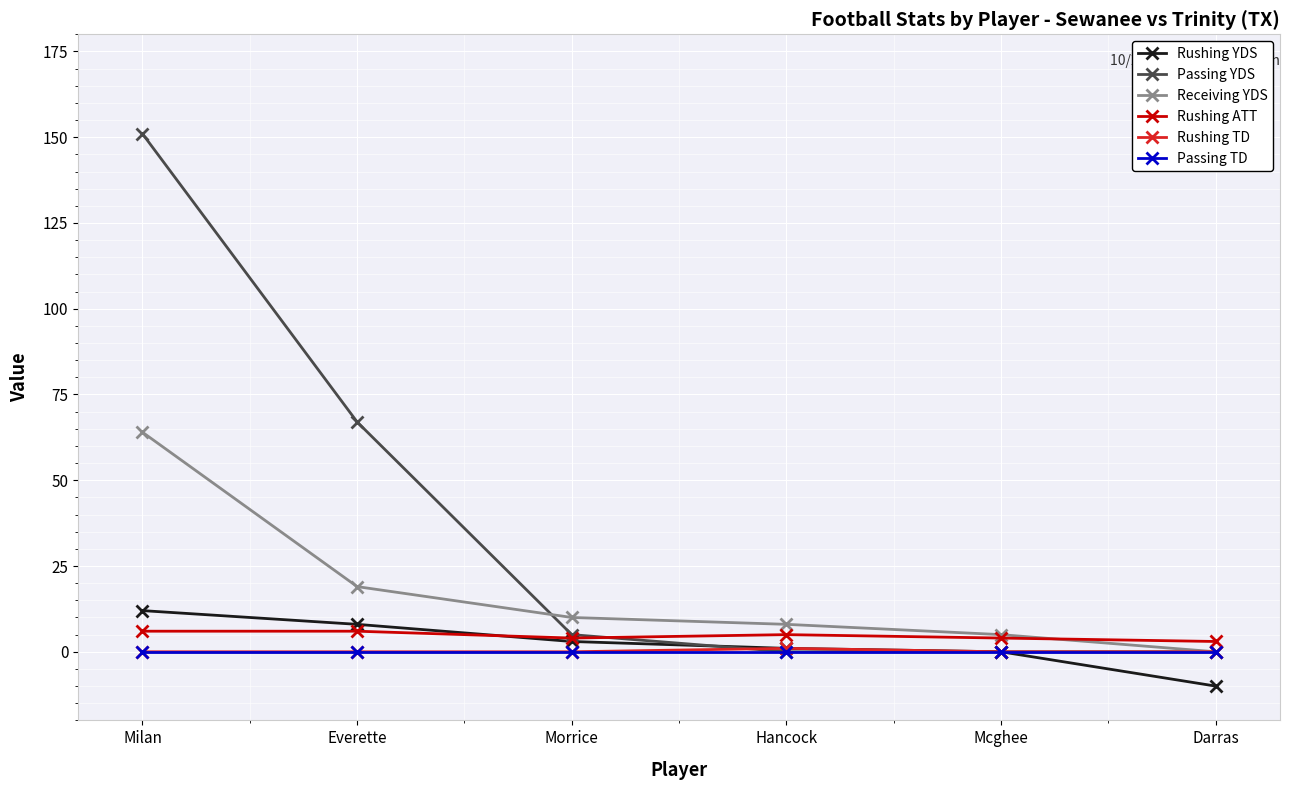

Is the value of Passing TD at Milan greater than the value of Receiving YDS at Mcghee?

No